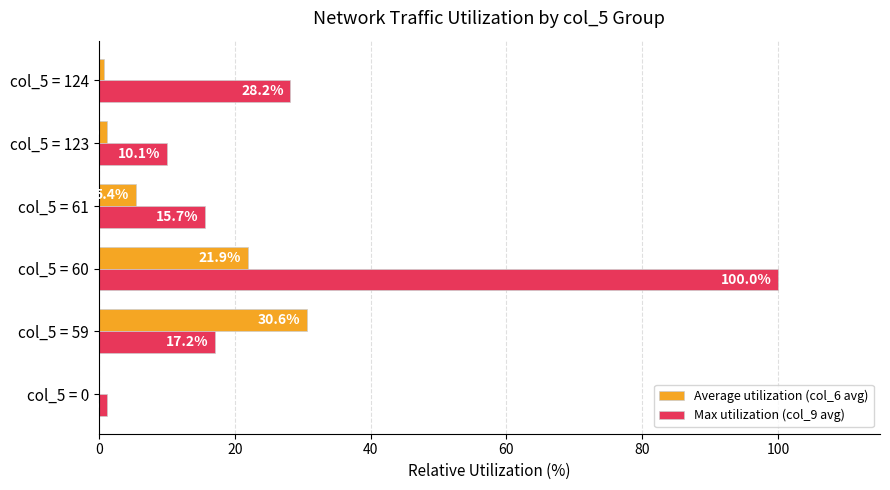

What is the greatest value displayed?

100.0